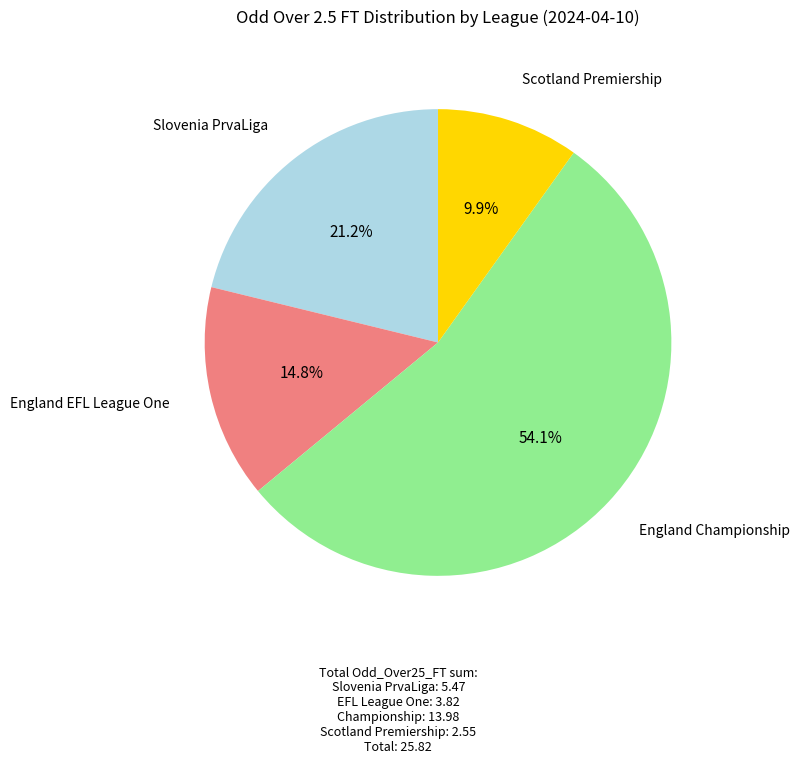

Does any single category account for the majority?

Yes